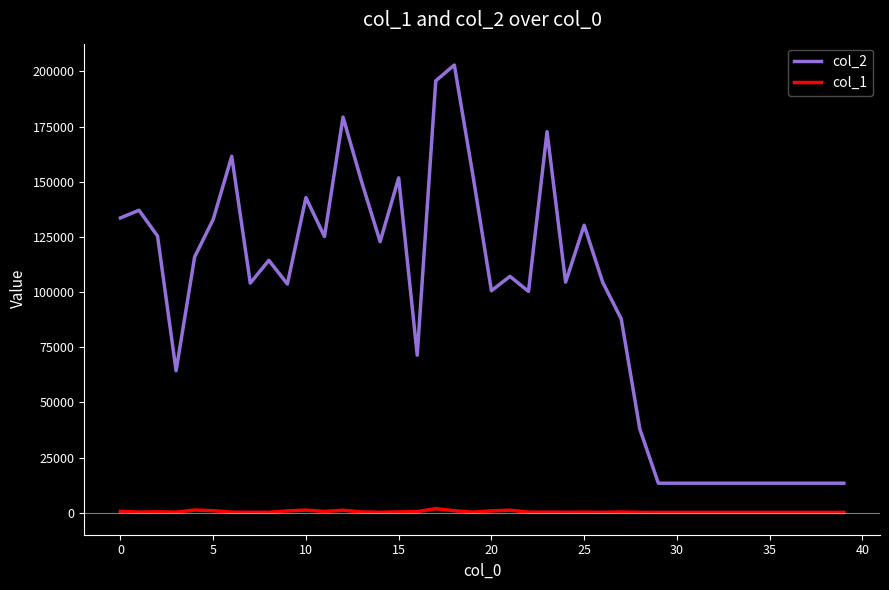

What are all the series names shown in the legend?

col_2, col_1